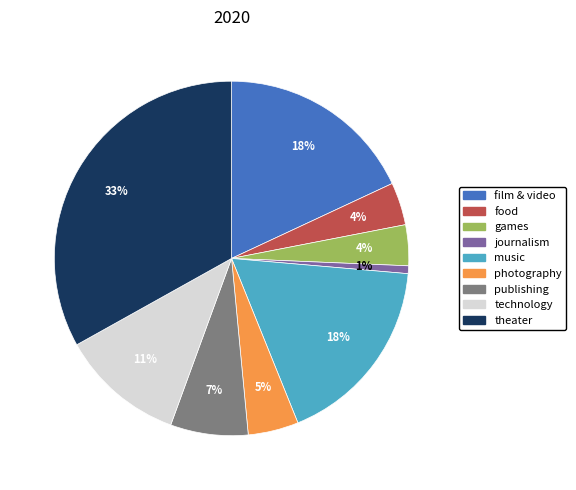

Which has a higher value, journalism or games?

games